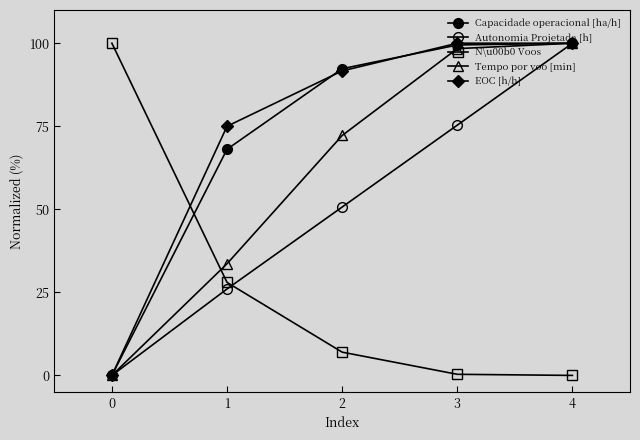

What is the difference between the second highest and second lowest values in the Autonomia Projetada [h] series?

49.3